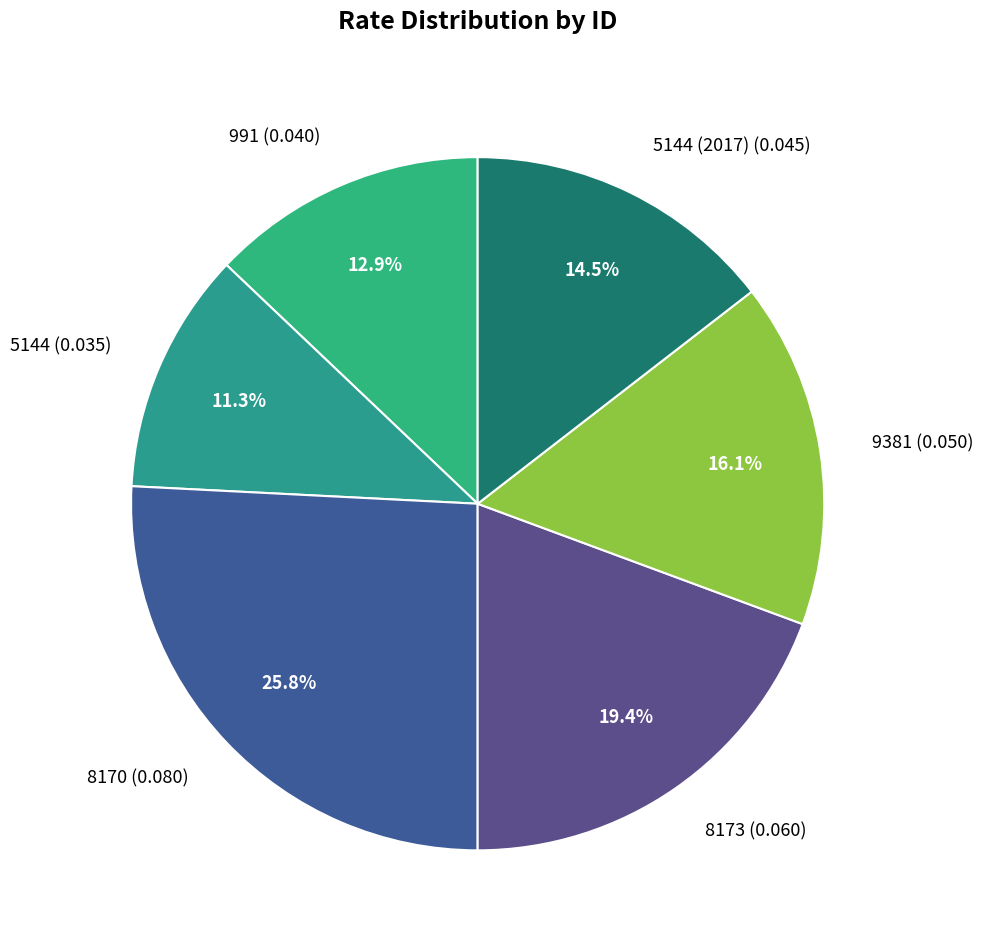

Rank the categories by value from highest to lowest.

8170 (0.080), 8173 (0.060), 9381 (0.050), 5144 (2017) (0.045), 991 (0.040), 5144 (0.035)